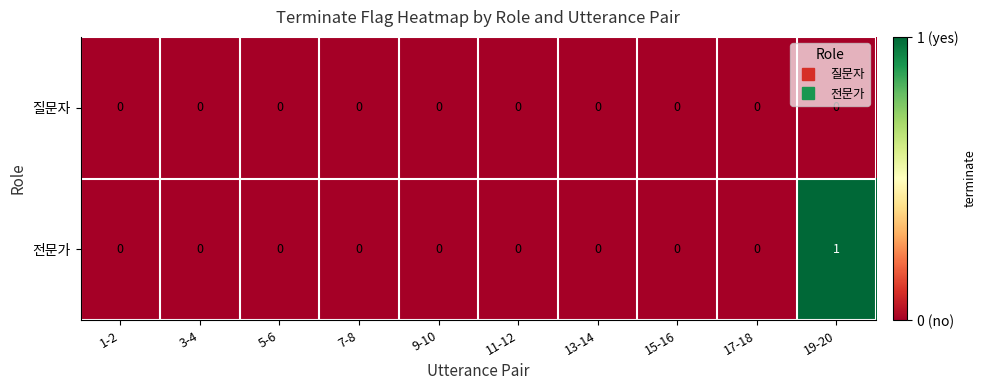

Reading right to left, transcribe all the data shown in this chart.

질문자: 19-20=0	17-18=0	15-16=0	13-14=0	11-12=0	9-10=0	7-8=0	5-6=0	3-4=0	1-2=0
전문가: 19-20=1	17-18=0	15-16=0	13-14=0	11-12=0	9-10=0	7-8=0	5-6=0	3-4=0	1-2=0